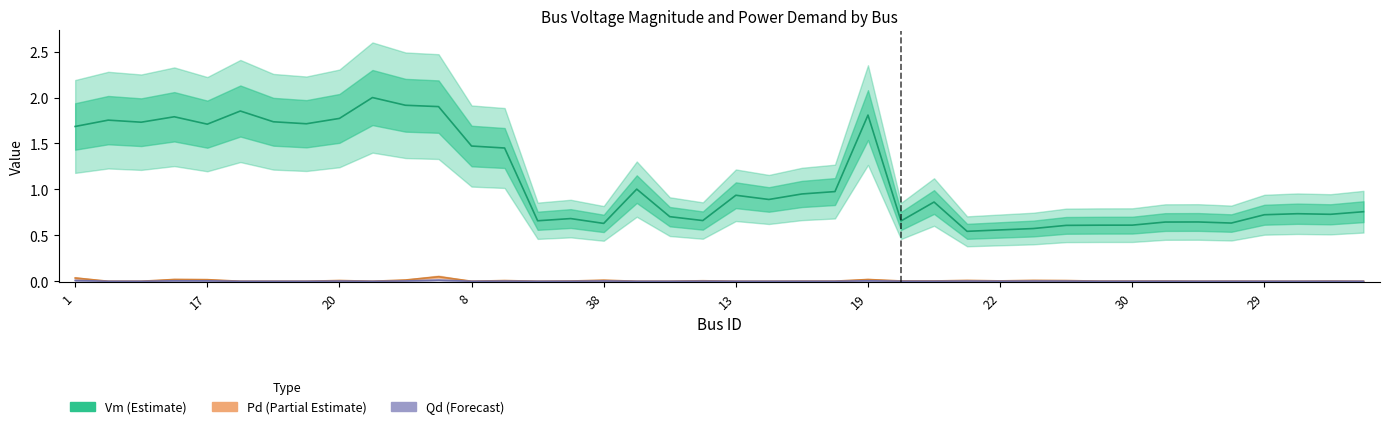

Reading left to right, what are all the values shown in this chart?

Vm: 1=1.7	2=1.8	4=1.7	5=1.8	17=1.7	18=1.9	6=1.7	10=1.7	20=1.8	7=2.0	16=1.9	15=1.9	8=1.5	45=1.5	9=0.7	39=0.7	38=0.6	14=1.0	12=0.7	41=0.7	13=0.9	37=0.9	36=1.0	24=1.0	19=1.8	40=0.7	43=0.9	21=0.5	22=0.6	23=0.6	25=0.6	35=0.6	30=0.6	26=0.6	27=0.6	28=0.6	29=0.7	31=0.7	32=0.7	34=0.8
Pd: 1=0.0	2=0.0	4=0.0	5=0.0	17=0.0	18=0.0	6=0.0	10=0.0	20=0.0	7=0.0	16=0.0	15=0.0	8=0.0	45=0.0	9=0.0	39=0.0	38=0.0	14=0.0	12=0.0	41=0.0	13=0.0	37=0.0	36=0.0	24=0.0	19=0.0	40=0.0	43=0.0	21=0.0	22=0.0	23=0.0	25=0.0	35=0.0	30=0.0	26=0.0	27=0.0	28=0.0	29=0.0	31=0.0	32=0.0	34=0.0
Qd: 1=0.0	2=0.0	4=0.0	5=0.0	17=0.0	18=0.0	6=0.0	10=0.0	20=0.0	7=0.0	16=0.0	15=0.0	8=0.0	45=0.0	9=0.0	39=0.0	38=0.0	14=0.0	12=0.0	41=0.0	13=0.0	37=0.0	36=0.0	24=0.0	19=0.0	40=0.0	43=0.0	21=0.0	22=0.0	23=0.0	25=0.0	35=0.0	30=0.0	26=0.0	27=0.0	28=0.0	29=0.0	31=0.0	32=0.0	34=0.0